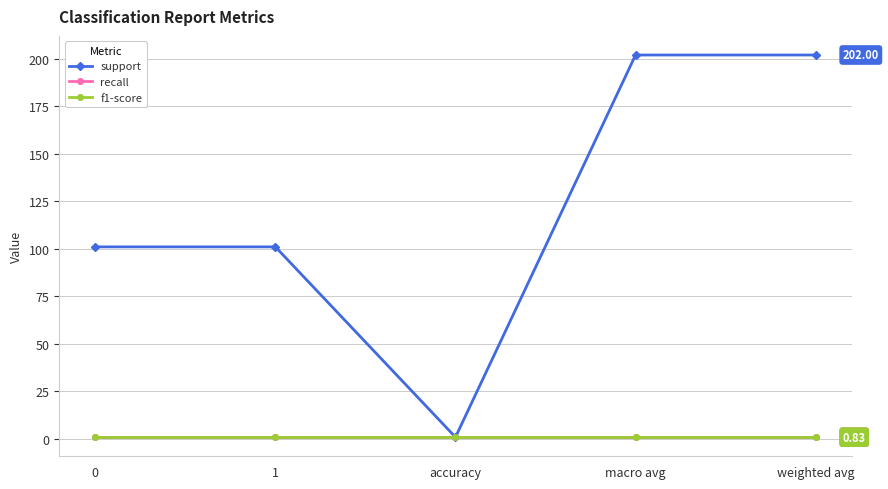

Does the chart have visible grid lines?

Yes